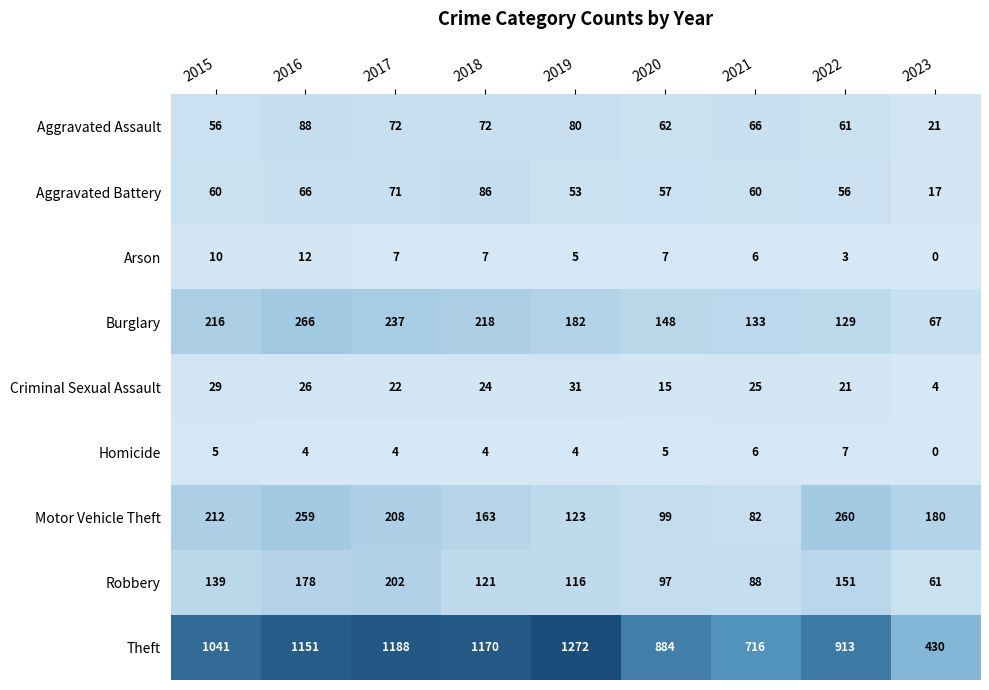

At which category does the chart reach its peak across all series?

2019